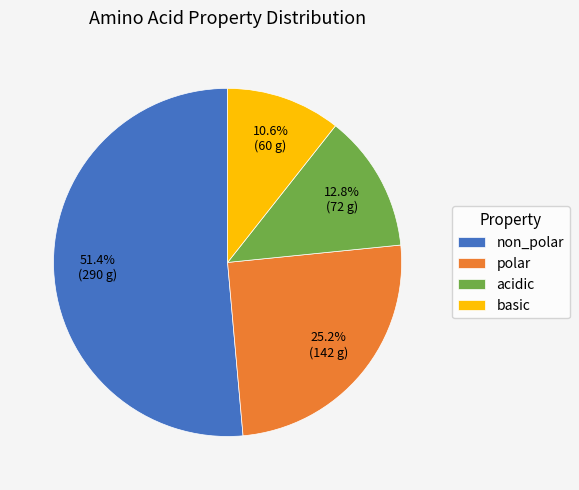

Which slice represents more than half of the pie?

non_polar